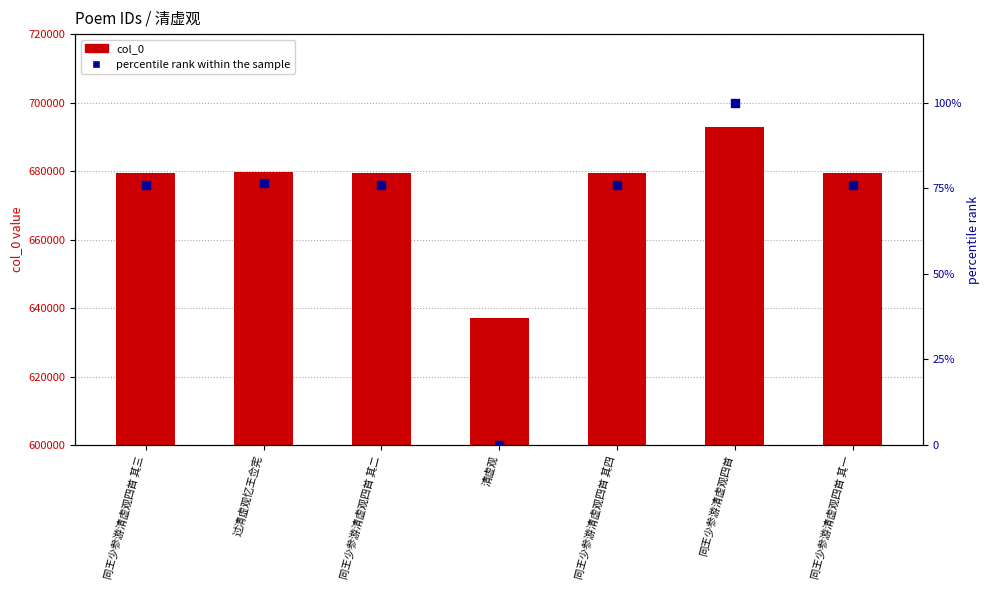

What are all the series names shown in the legend?

col_0, percentile rank within the sample